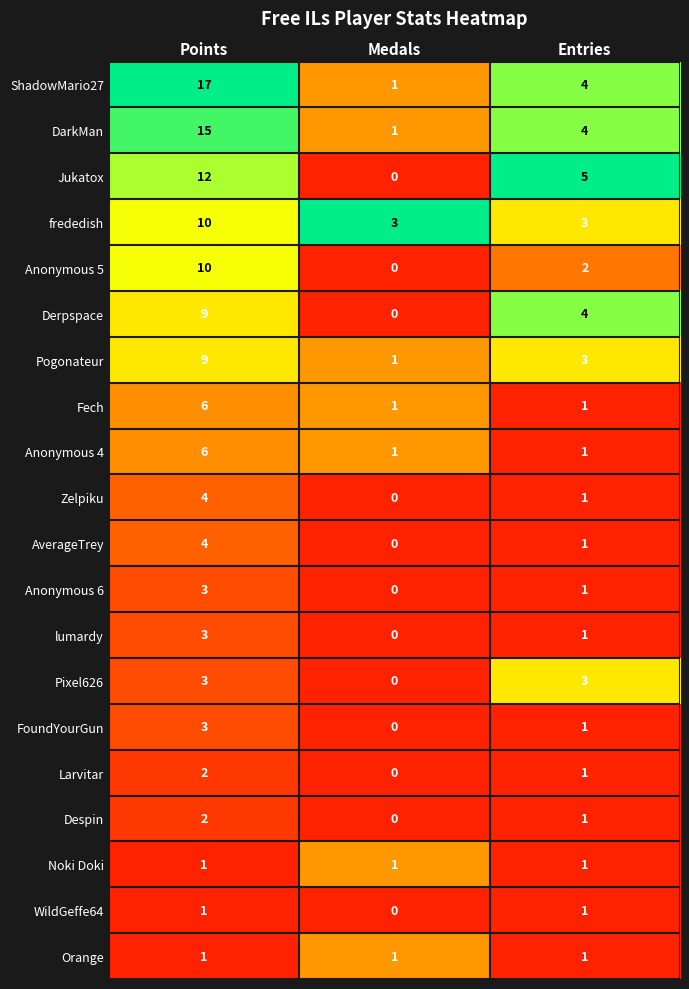

What is the total value across all series at Medals?

10